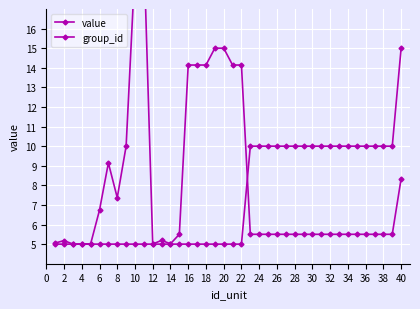

What is the value of the value point at the 29th from the left?

5.5